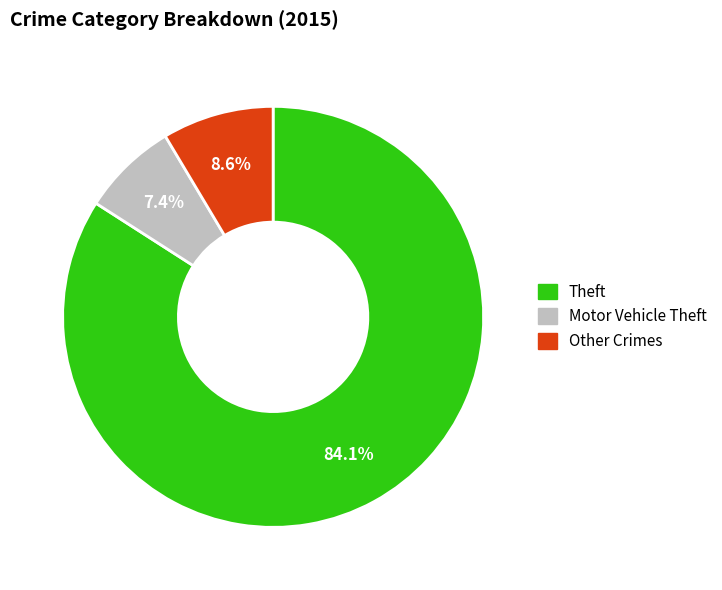

What is the ratio of the value at Theft to the value at Motor Vehicle Theft?

11.4